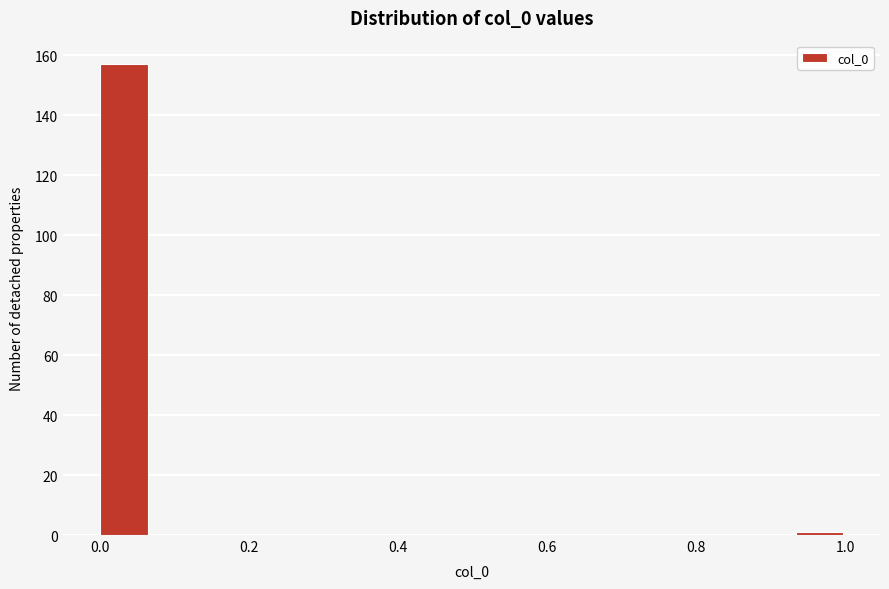

Read against the x-axis, roughly where is the centre of the tallest bar?

0.04